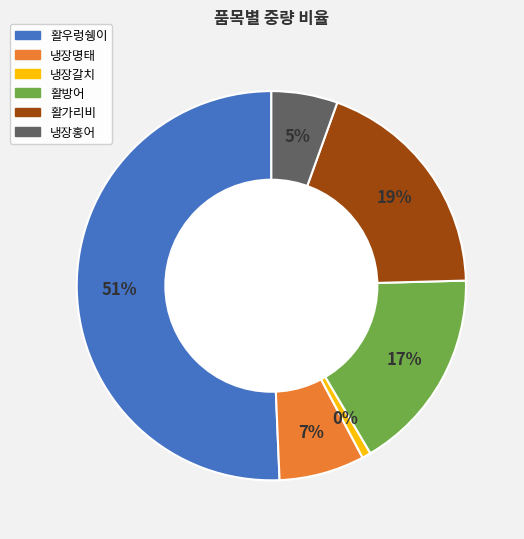

What percentage is the 활우렁쉥이 slice, to the nearest percent?

51%